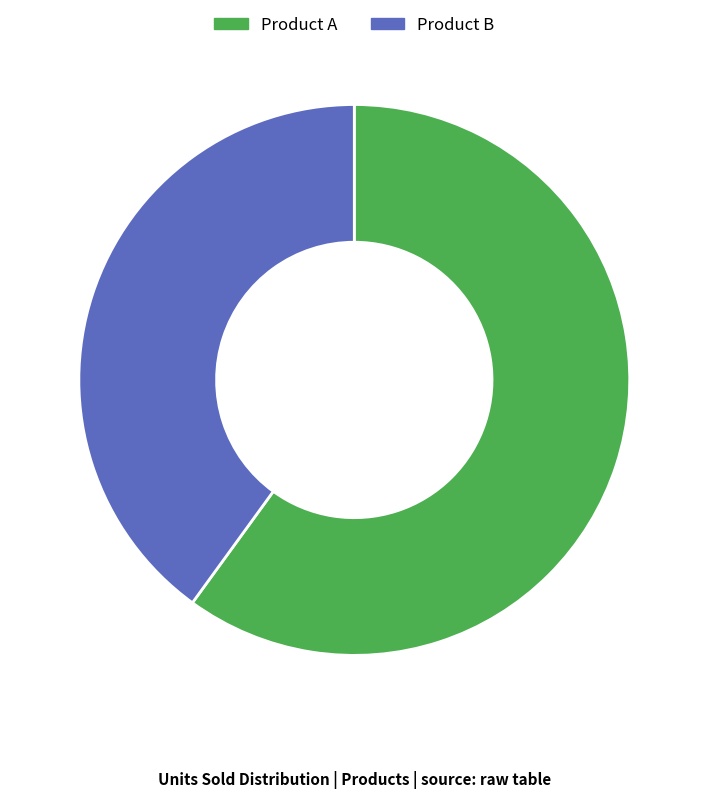

True or false: Product B accounts for 28% of the total.

False